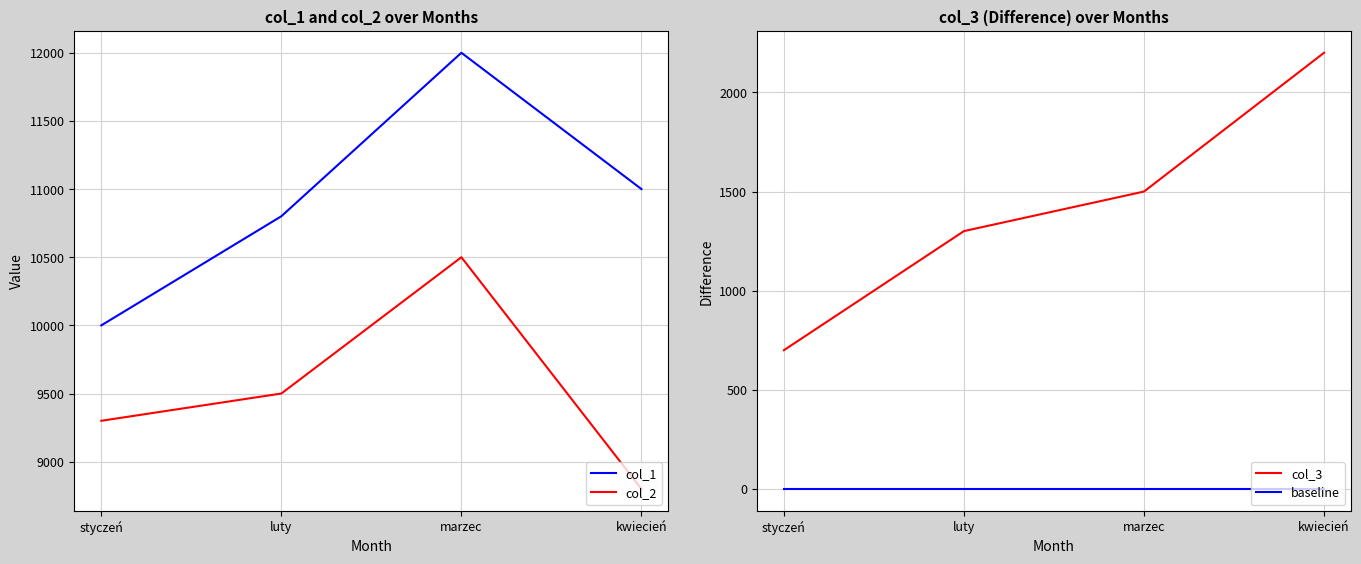

Rank the series by their maximum value, from highest to lowest.

col_1, col_2, col_3, baseline